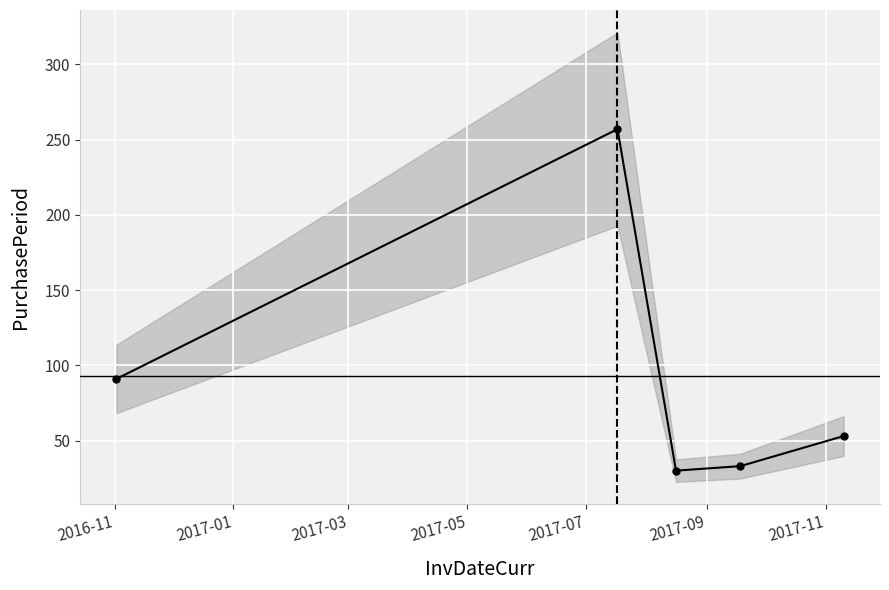

Reading left to right, list all the values displayed in this chart.

91	257	30	33	53